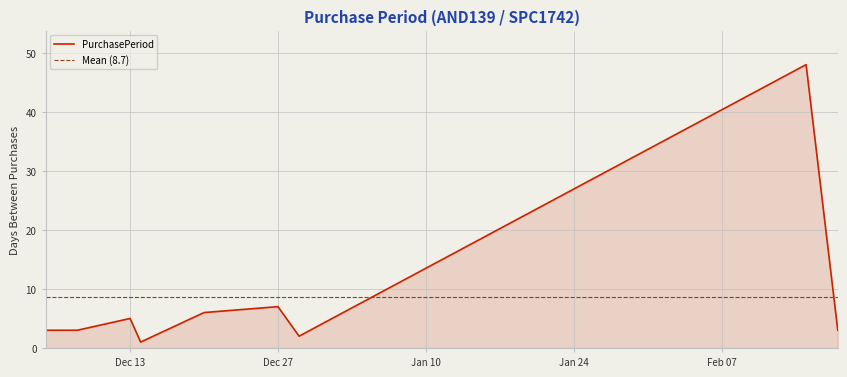

Where is the first local minimum?

2016-12-14